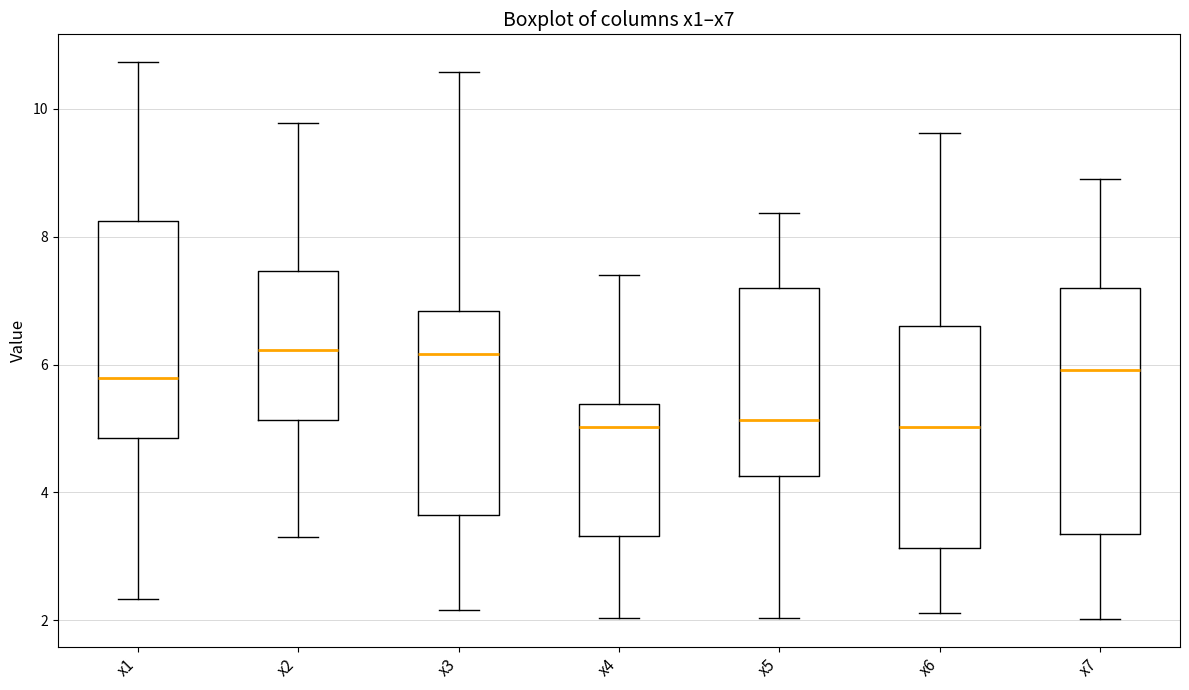

Reading left to right, transcribe this box plot: for each box, give where its median line is, the range the box spans, and where its two whiskers end, as read against the y-axis. The values are not printed on the chart, so give them approximately, as read against the axis.

x1: median 5.8, box 4.8 to 8.2, whiskers 2.4 to 10.8
x2: median 6.2, box 5.2 to 7.4, whiskers 3.4 to 9.8
x3: median 6.2, box 3.6 to 6.8, whiskers 2.2 to 10.6
x4: median 5.0, box 3.4 to 5.4, whiskers 2.0 to 7.4
x5: median 5.2, box 4.2 to 7.2, whiskers 2.0 to 8.4
x6: median 5.0, box 3.2 to 6.6, whiskers 2.2 to 9.6
x7: median 6.0, box 3.4 to 7.2, whiskers 2.0 to 8.8